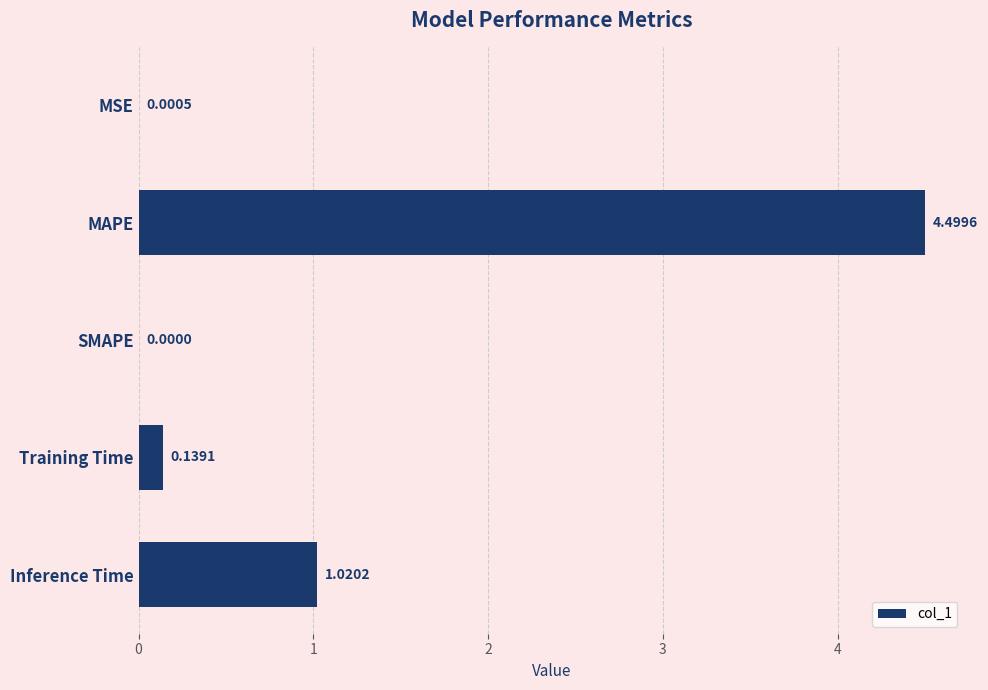

Between MAPE and MSE, which is larger?

MAPE